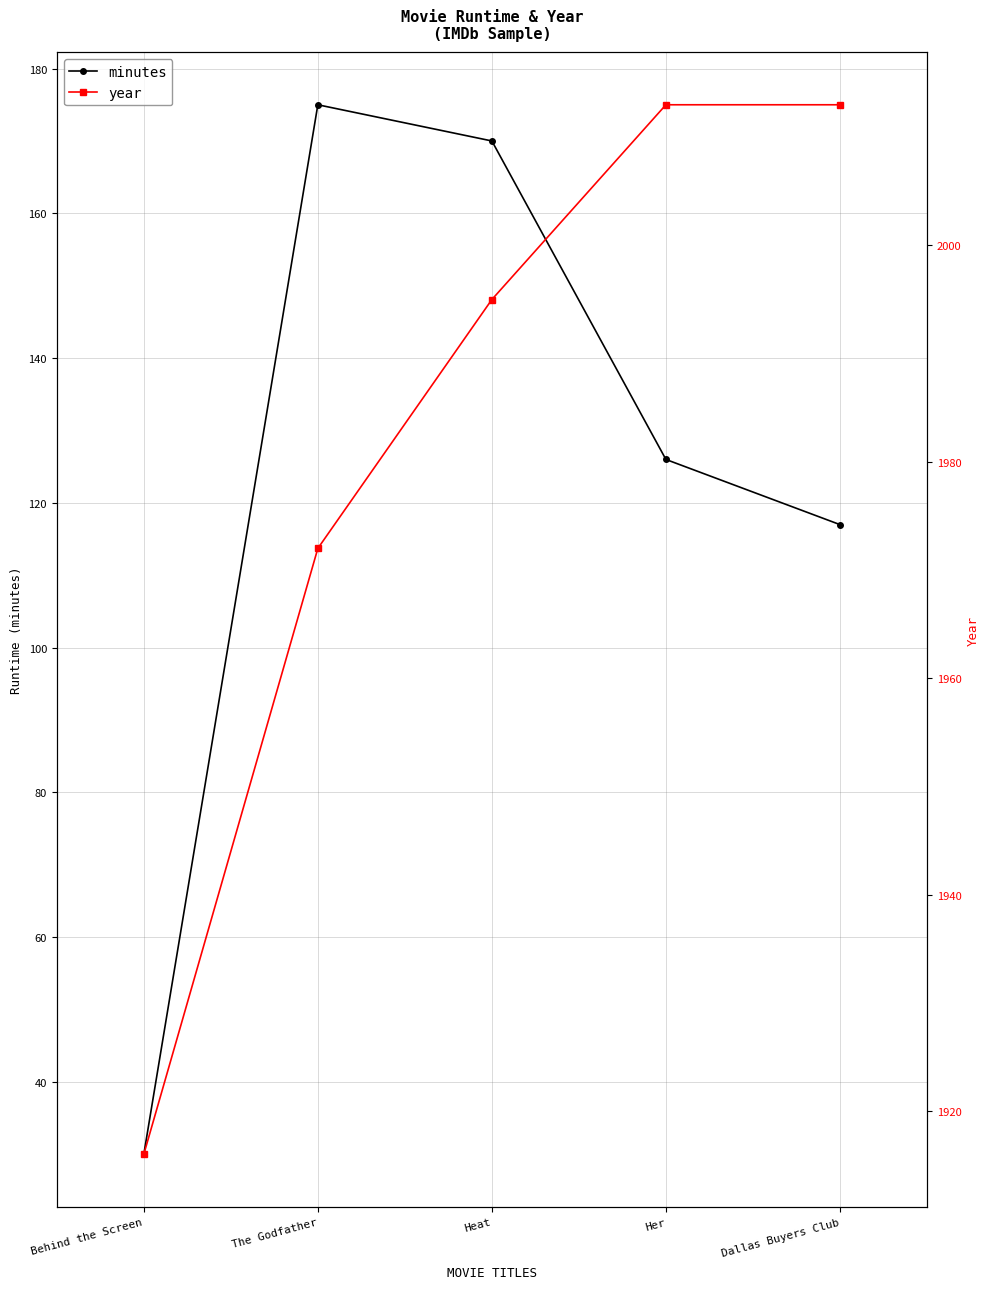

True or false: minutes and year intersect in this chart.

False